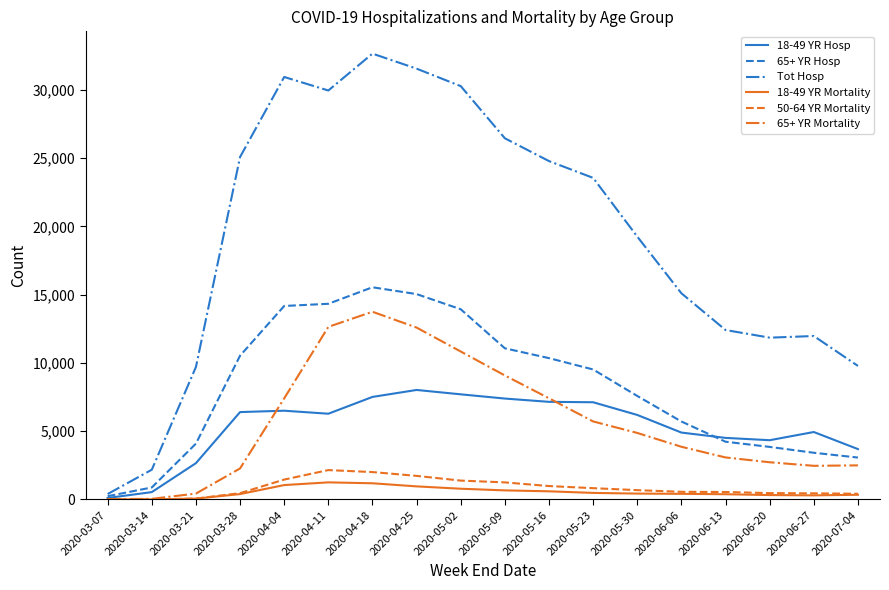

What is the difference between the 65+ YR Hosp values at 2020-05-02 and 2020-03-14?

13050